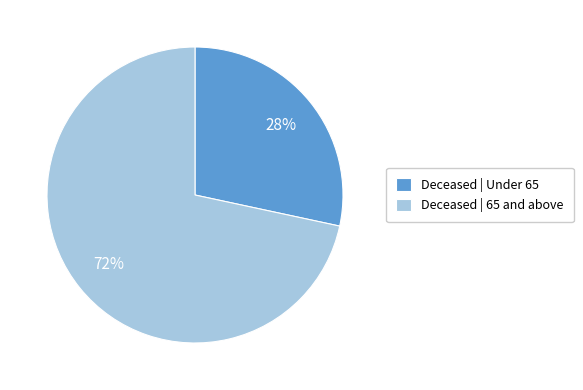

What is the smallest slice in the pie chart?

Deceased | Under 65